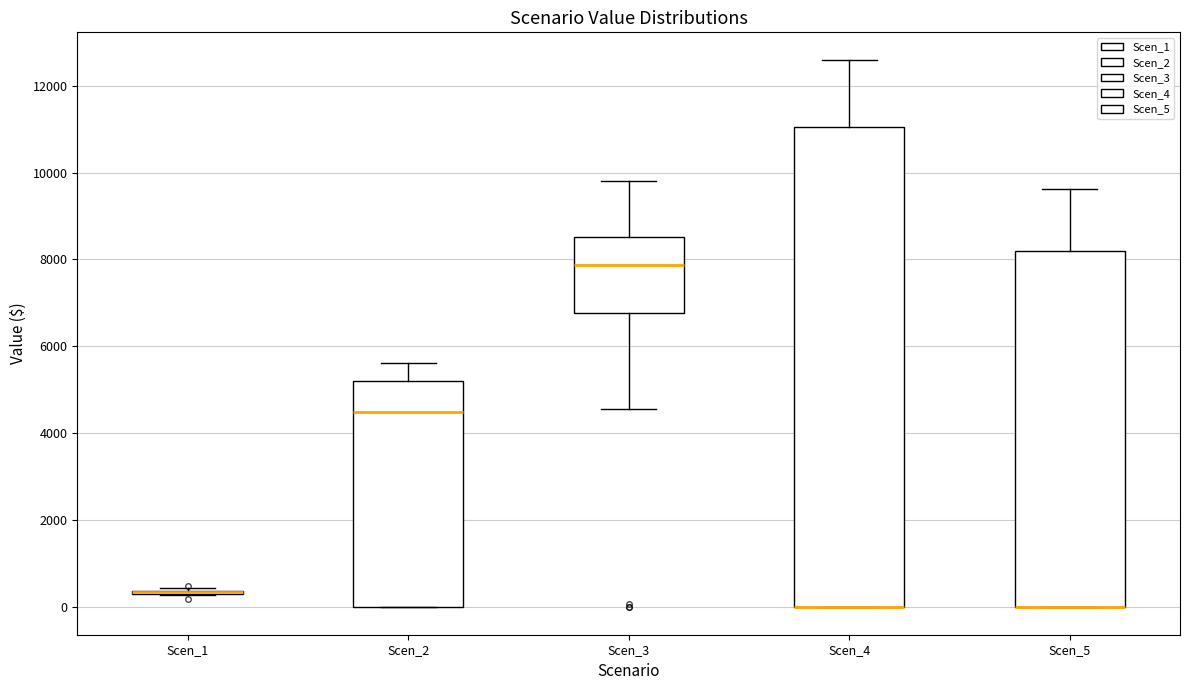

Reading left to right, transcribe this box plot: for each box, give where its median line is, the range the box spans, and where its two whiskers end, as read against the y-axis. The values are not printed on the chart, so give them approximately, as read against the axis.

Scen_1: box collapsed to a line at 400, whiskers 200 to 400
Scen_2: median 4400, box 0 to 5200, whiskers 0 to 5600
Scen_3: median 7800, box 6800 to 8600, whiskers 4600 to 9800
Scen_4: median 0 (drawn on the box's lower edge), box 0 to 11000, whiskers 0 to 12600
Scen_5: median 0 (drawn on the box's lower edge), box 0 to 8200, whiskers 0 to 9600